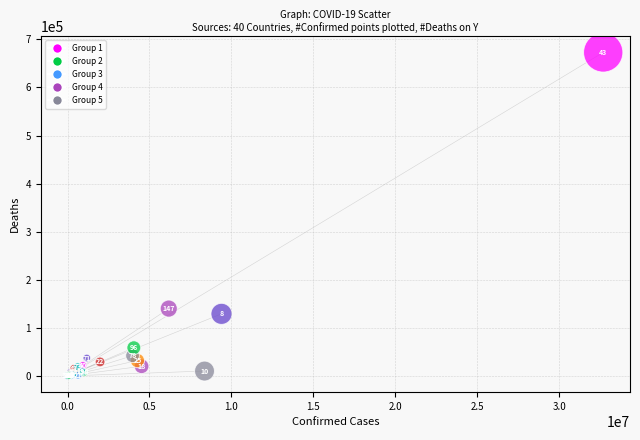

What Y value in the scatter plot is closest to 336405?

140070